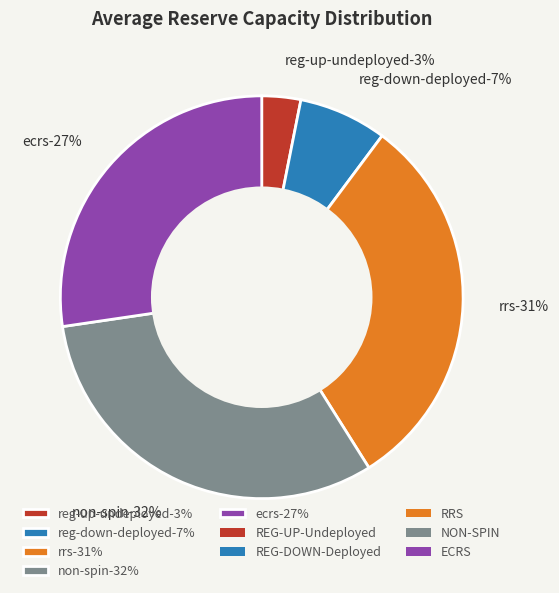

What percentage is NOT represented by 34?

97.8%